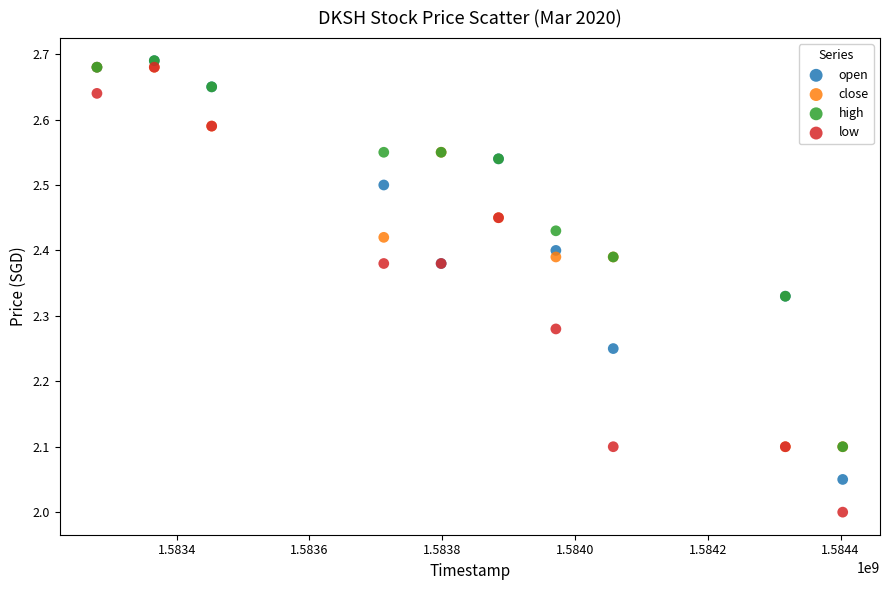

What are all the series names shown in the legend?

open, close, high, low